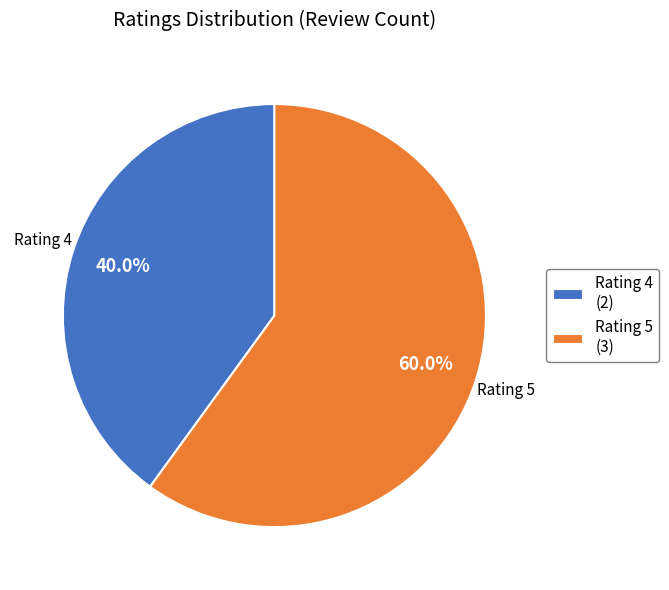

Is Rating 4 (2) the majority of the pie?

No